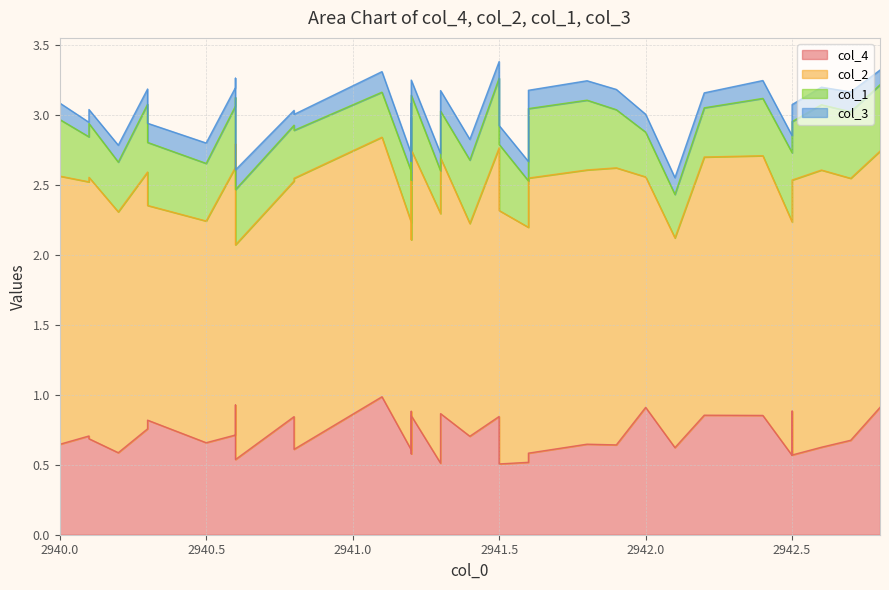

What is the spread (max minus min) of values at 2941.2?

1.5